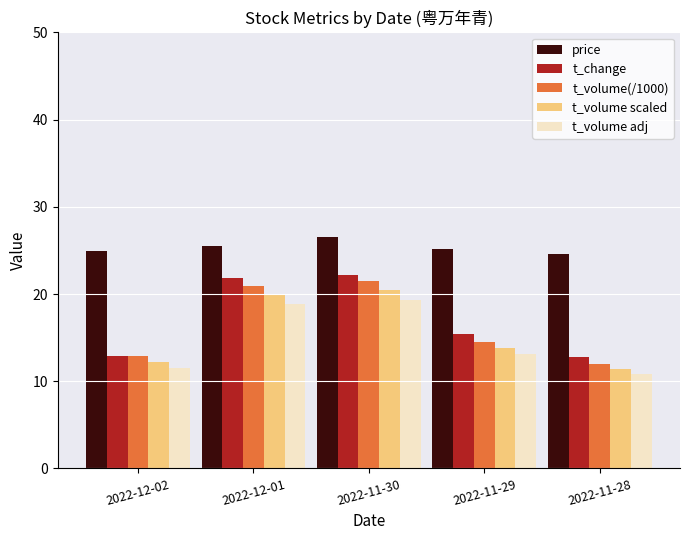

Which label corresponds to the smallest value in the chart?

2022-11-28